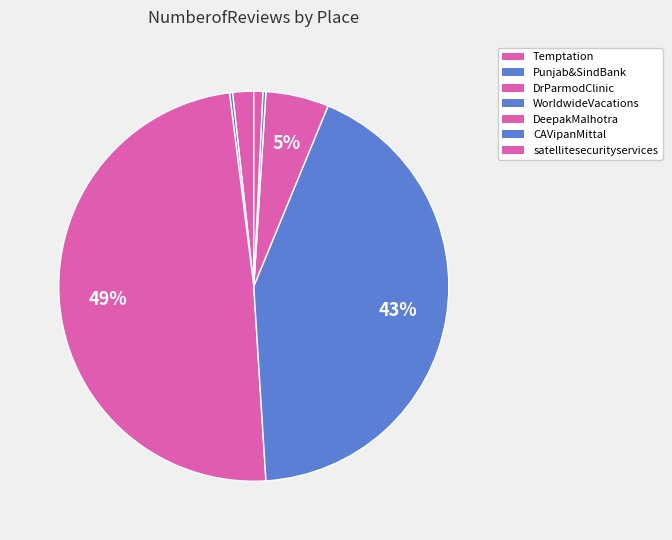

Is DeepakMalhotra the majority of the pie?

No